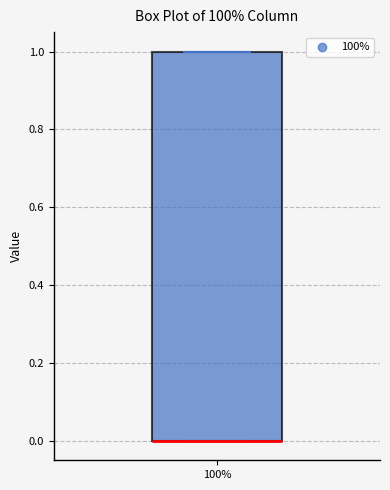

Transcribe this box plot: give where the median line is, the range the box spans, and where the two whiskers end, as read against the y-axis. The values are not printed on the chart, so give them approximately, as read against the axis.

median 0 (drawn on the box's lower edge), box 0 to 1, whiskers 0 to 1